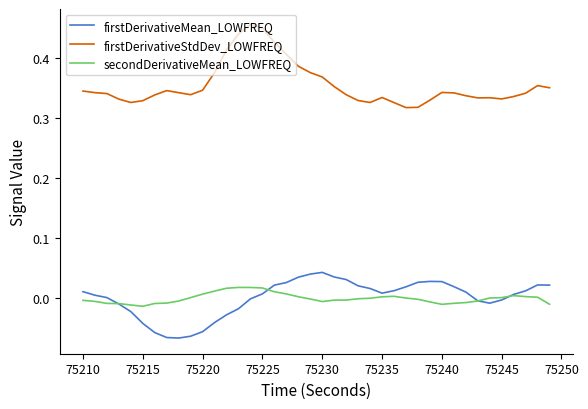

List the series in order of their peak value, highest first.

firstDerivativeStdDev_LOWFREQ, firstDerivativeMean_LOWFREQ, secondDerivativeMean_LOWFREQ